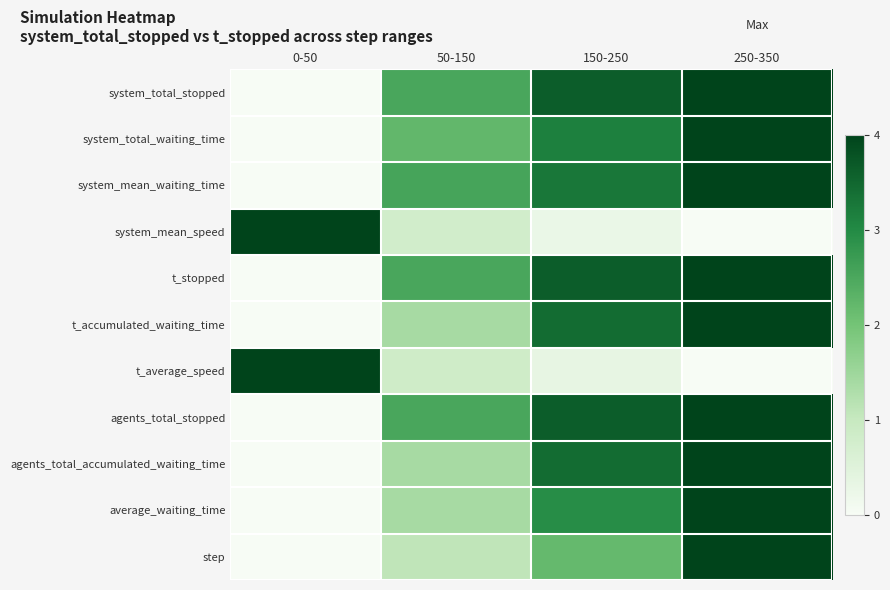

Reading left to right, what are all the values shown in this chart?

system_total_stopped: 0-50=0.0	50-150=0.6	150-250=0.9	250-350=1.0
system_total_waiting_time: 0-50=0.0	50-150=0.6	150-250=0.8	250-350=1.0
system_mean_waiting_time: 0-50=0.0	50-150=0.6	150-250=0.8	250-350=1.0
system_mean_speed: 0-50=1.0	50-150=0.2	150-250=0.1	250-350=0.0
t_stopped: 0-50=0.0	50-150=0.6	150-250=0.9	250-350=1.0
t_accumulated_waiting_time: 0-50=0.0	50-150=0.3	150-250=0.9	250-350=1.0
t_average_speed: 0-50=1.0	50-150=0.2	150-250=0.1	250-350=0.0
agents_total_stopped: 0-50=0.0	50-150=0.6	150-250=0.9	250-350=1.0
agents_total_accumulated_waiting_time: 0-50=0.0	50-150=0.3	150-250=0.9	250-350=1.0
average_waiting_time: 0-50=0.0	50-150=0.3	150-250=0.7	250-350=1.0
step: 0-50=0.0	50-150=0.3	150-250=0.5	250-350=1.0